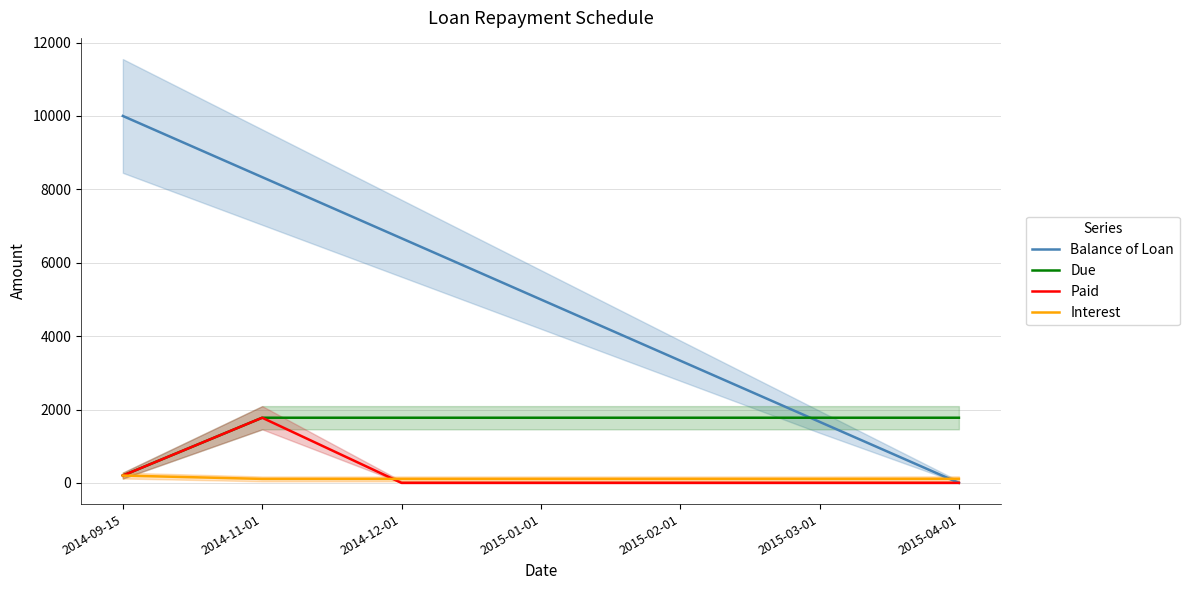

What is the highest value of the Interest series?

200.0